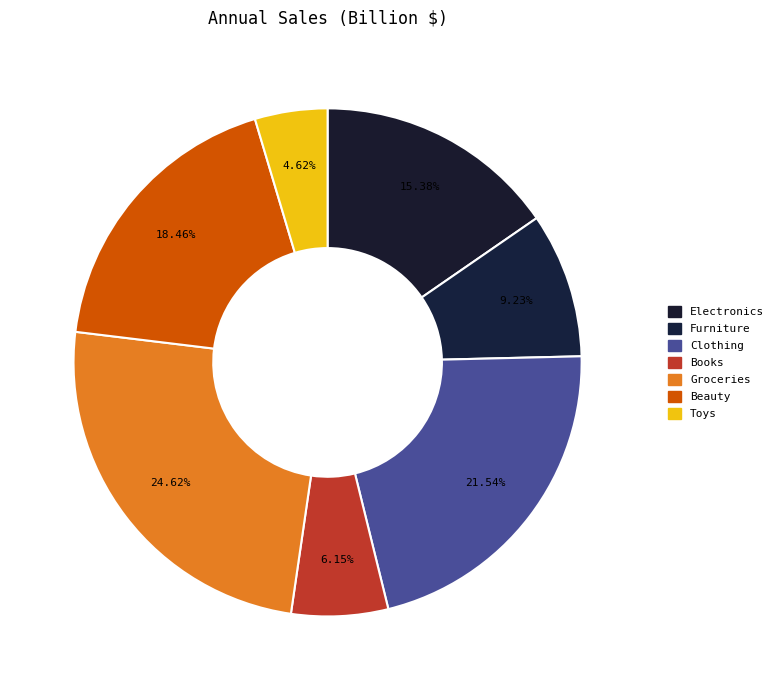

True or false: Beauty accounts for 18% of the total.

True